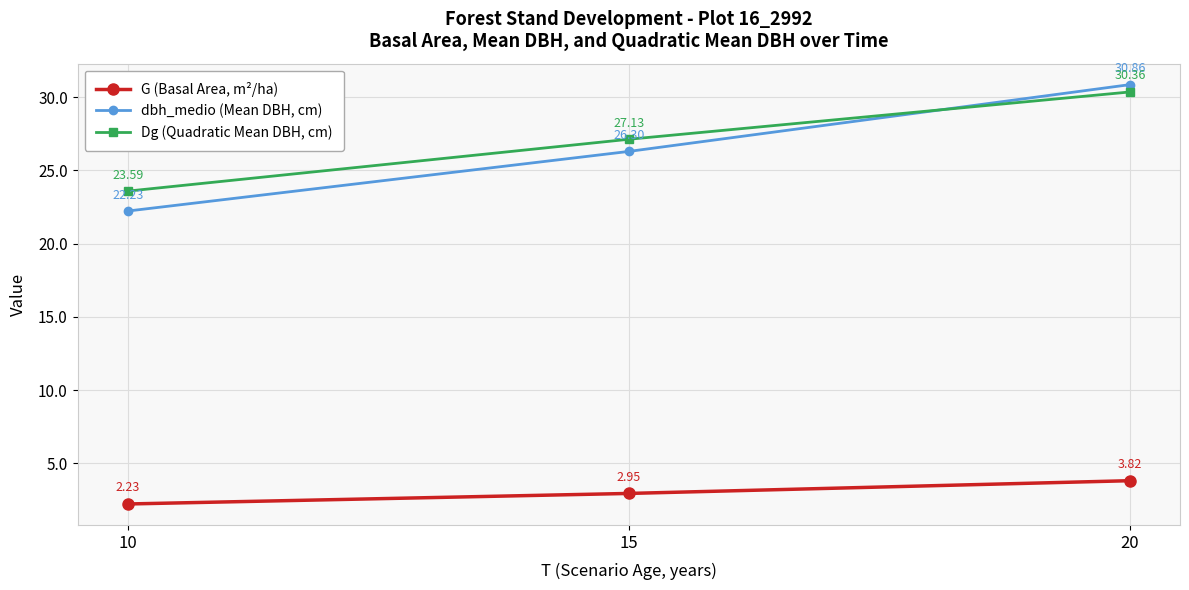

Does the chart display data point markers on the line(s)?

Yes